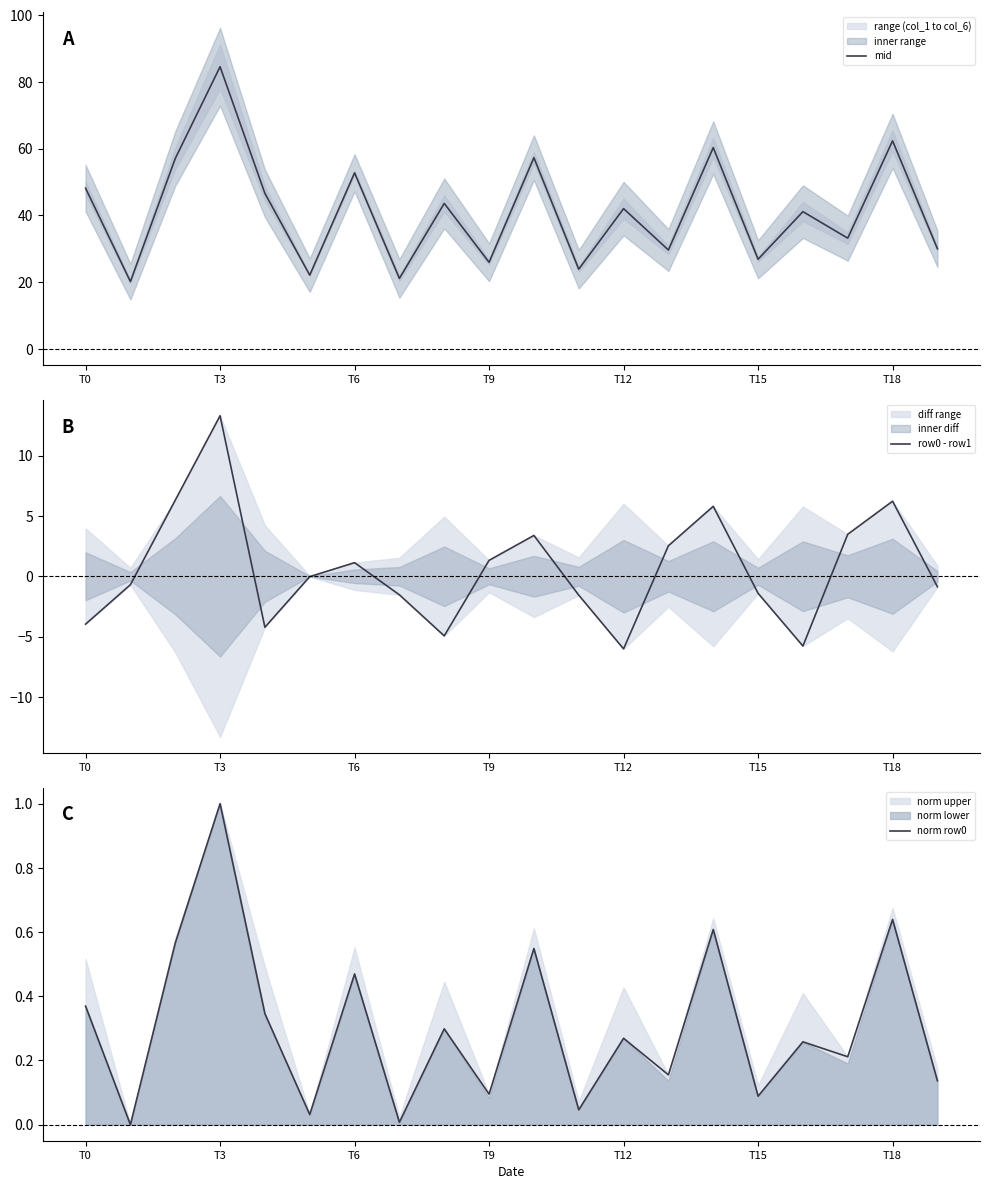

What is the lowest value of the mid series?

20.2